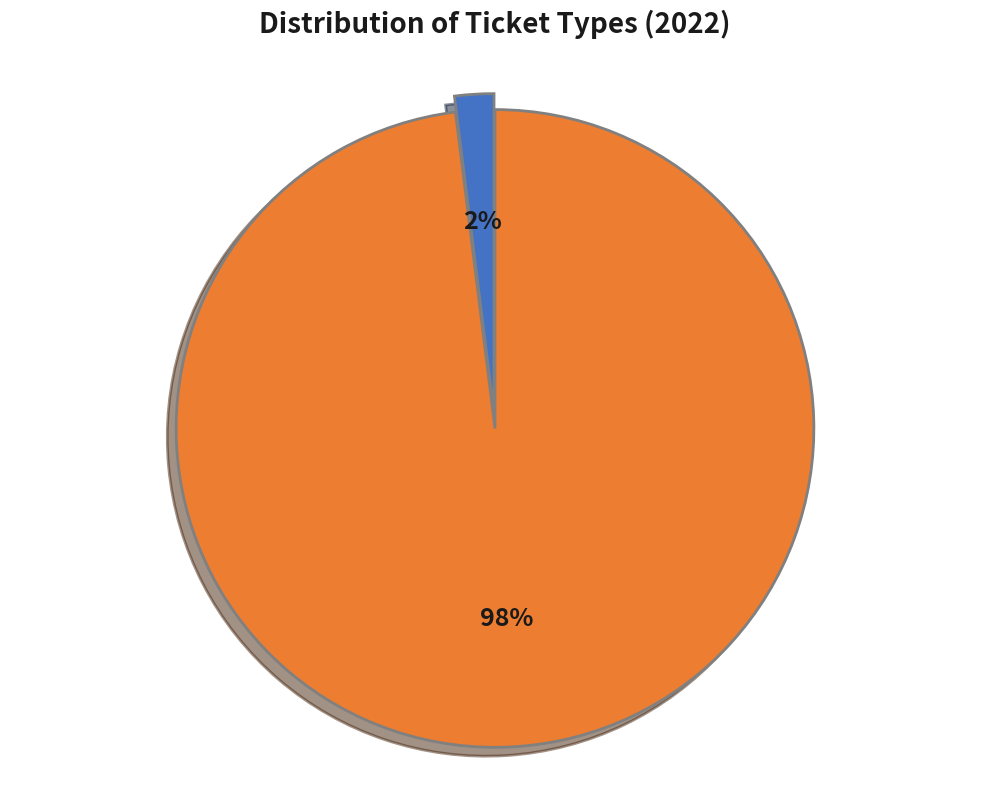

Which category has the smallest portion of the pie?

Incident